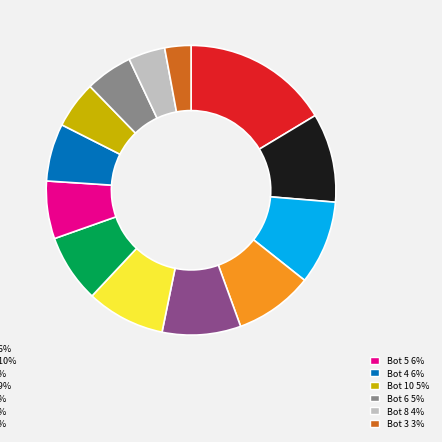

Is there any slice that represents more than half of the pie?

No